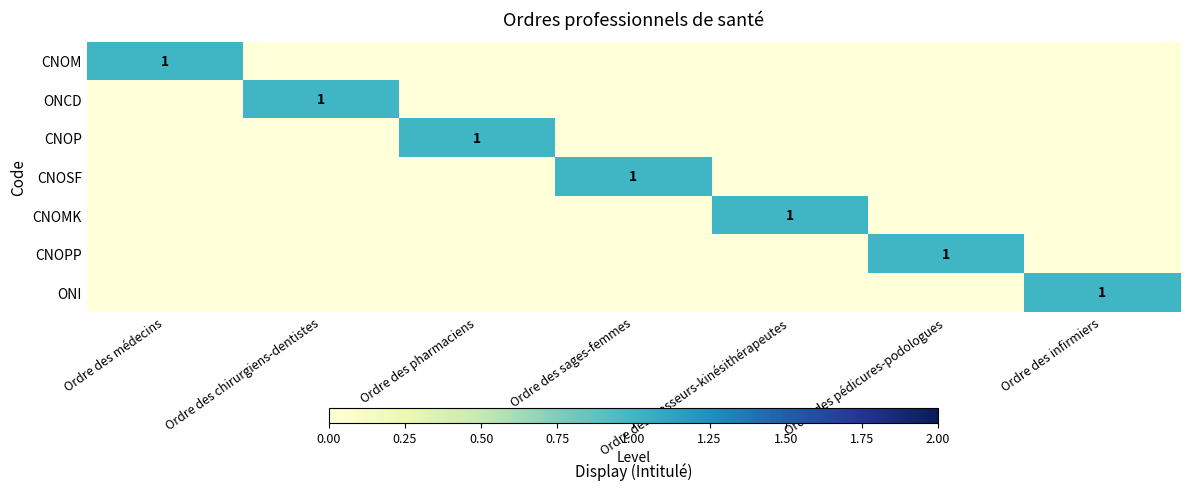

Rank the series by their maximum value, from lowest to highest.

CNOM, ONCD, CNOP, CNOSF, CNOMK, CNOPP, ONI